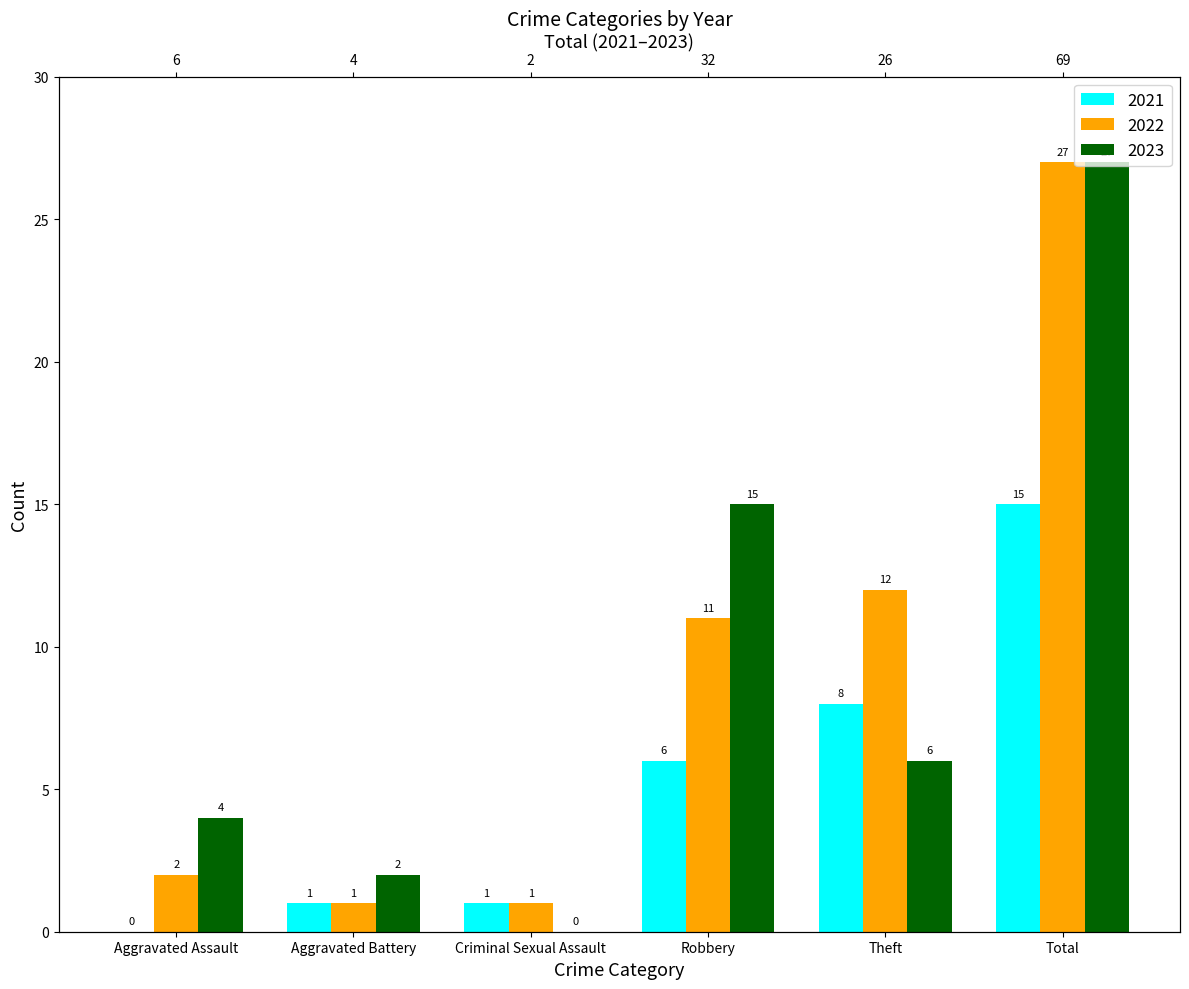

At which label does 2023 reach its minimum?

Criminal Sexual Assault